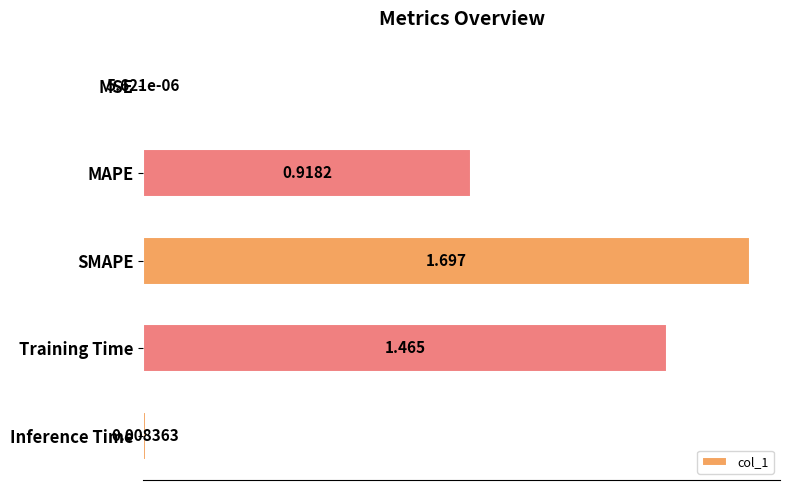

Where is the data nearest to the value 0?

MSE